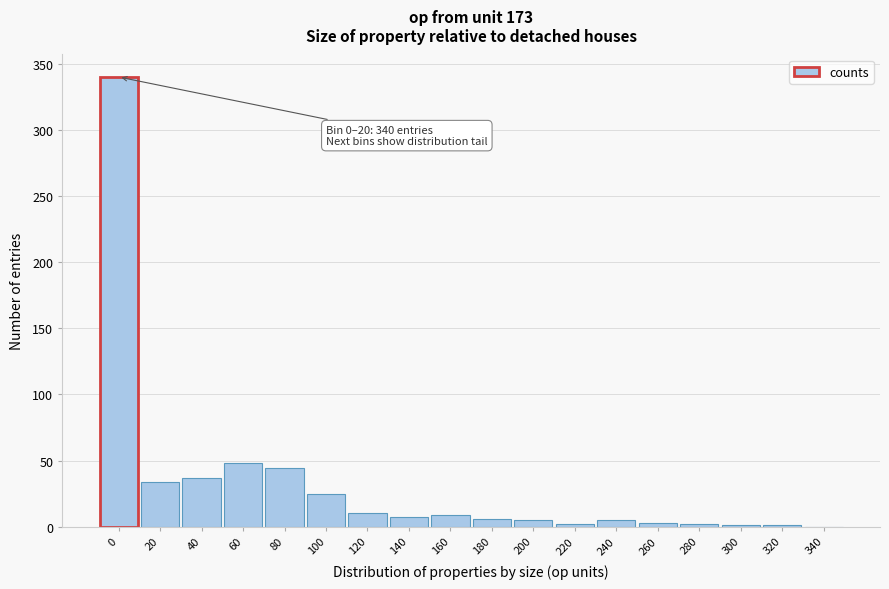

What is the sum of all values?

579